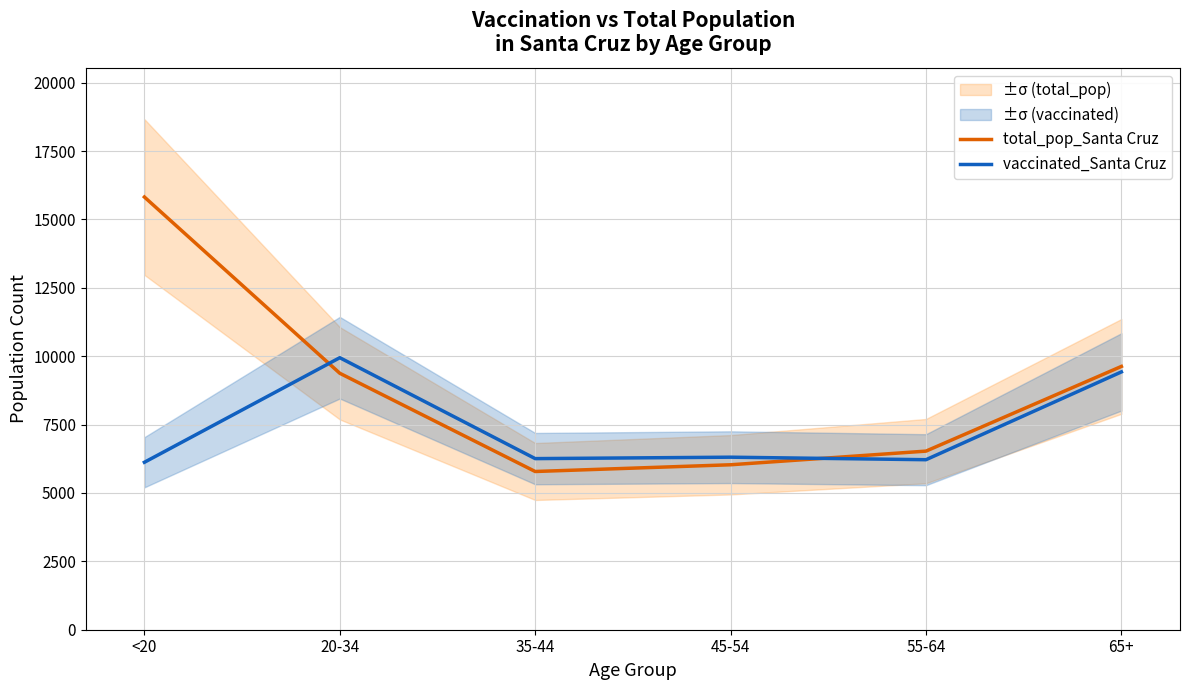

True or false: vaccinated_Santa Cruz and total_pop_Santa Cruz intersect in this chart.

True